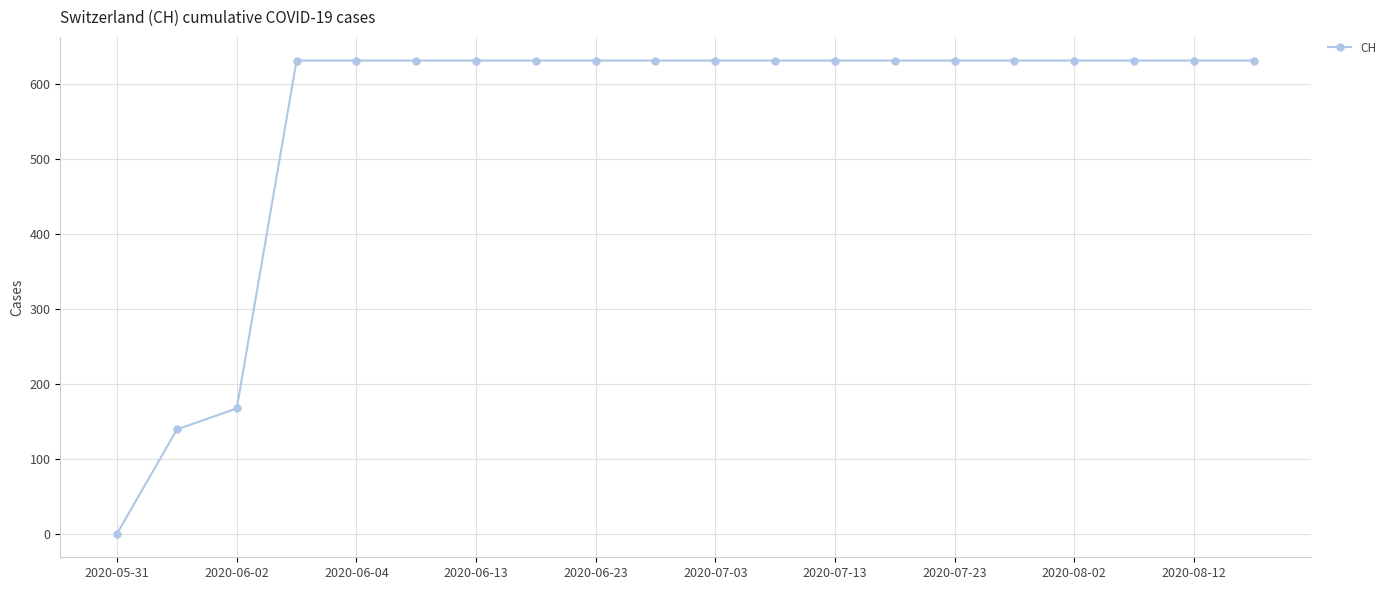

What is the value of the 11th point from the left?

631